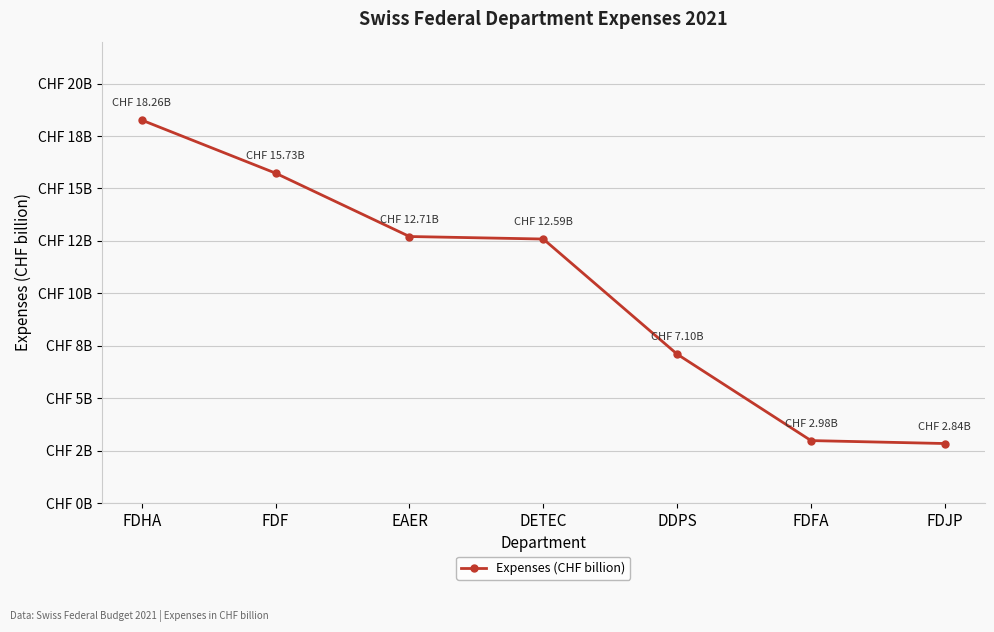

The value at FDFA is 4.5. True or false?

False